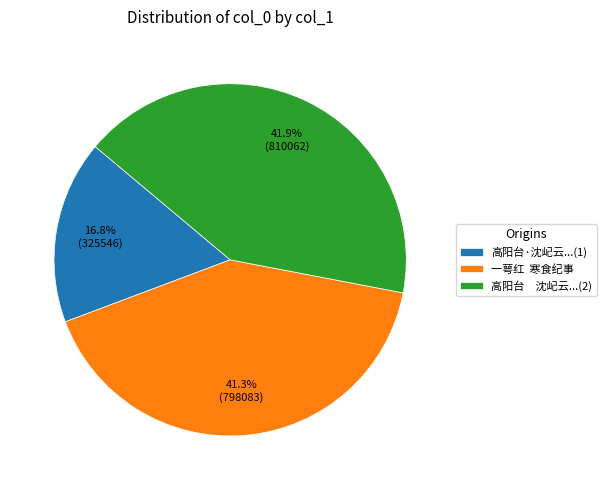

Combined, do 一萼红 寒食纪事 and 高阳台·沈屺云...(1) account for over 50%?

Yes